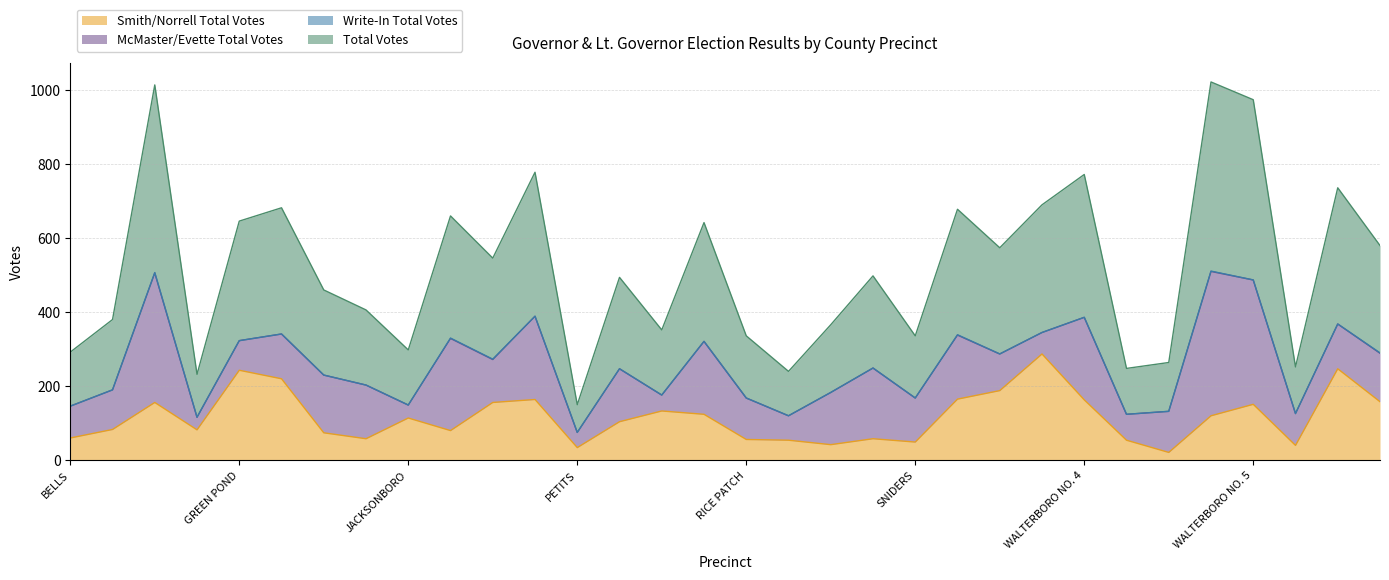

Does the chart have visible grid lines?

Yes